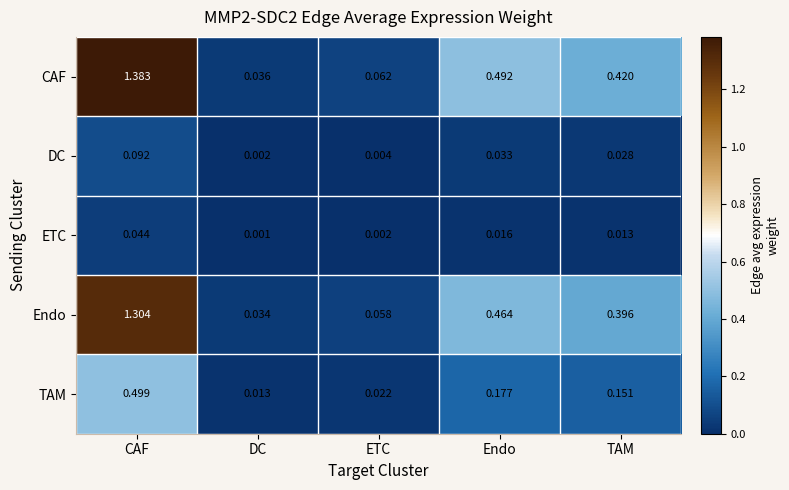

At which category is the sum across all series the highest?

CAF